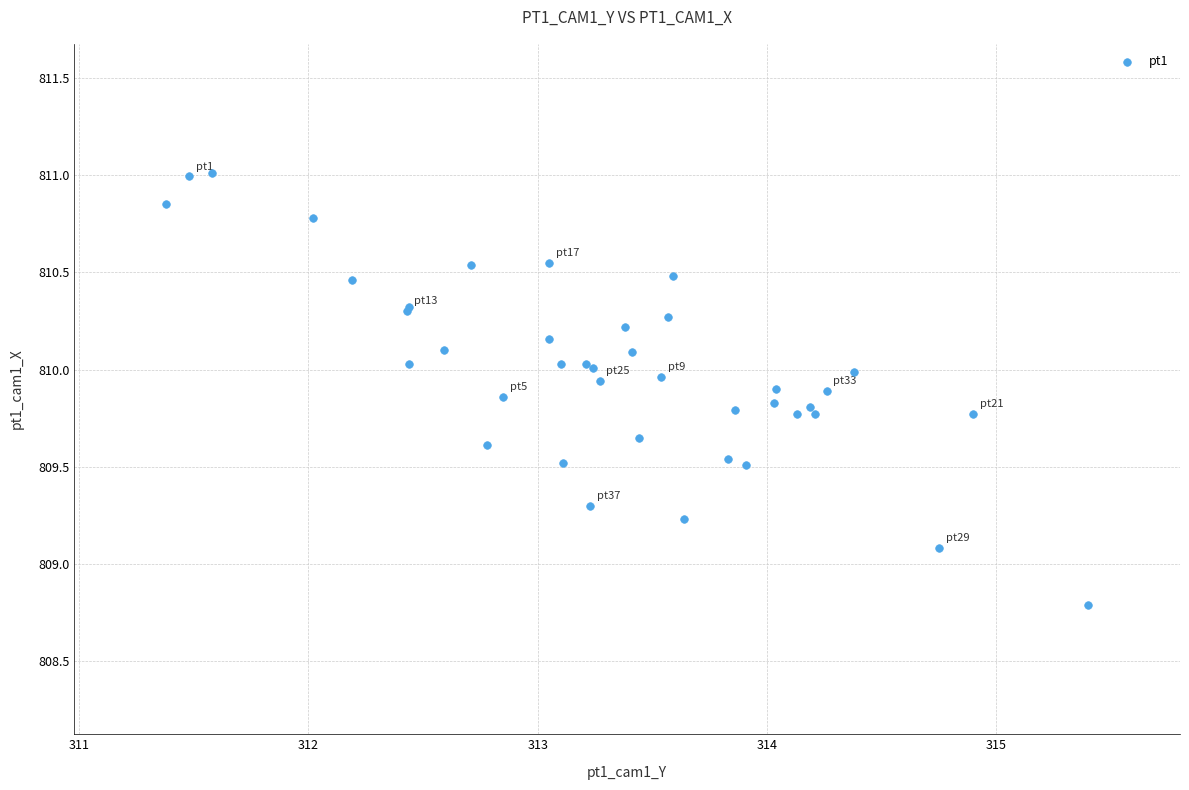

What Y value in the scatter plot is closest to 809?

809.1